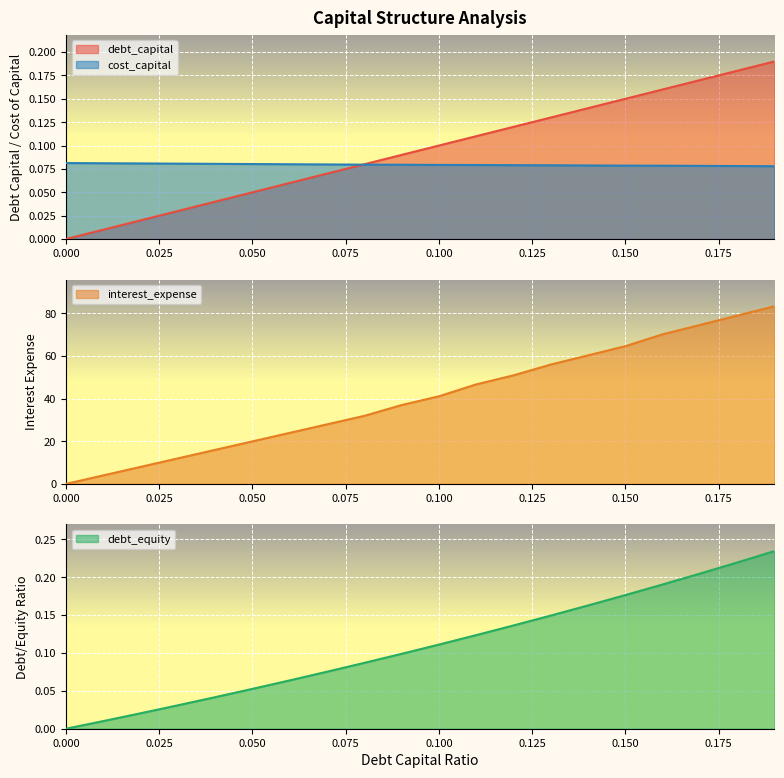

What is the approximate value of cost_capital at 0.02?

0.1